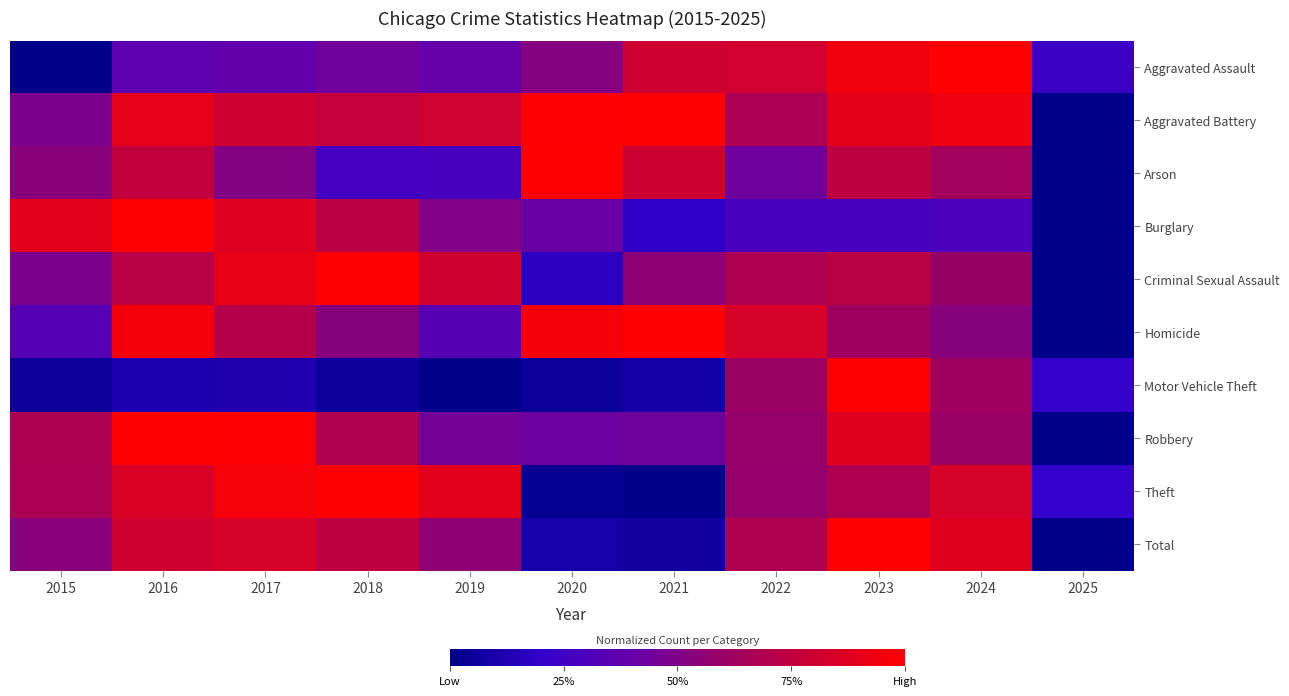

Between 2025 and 2022, which is larger?

2022